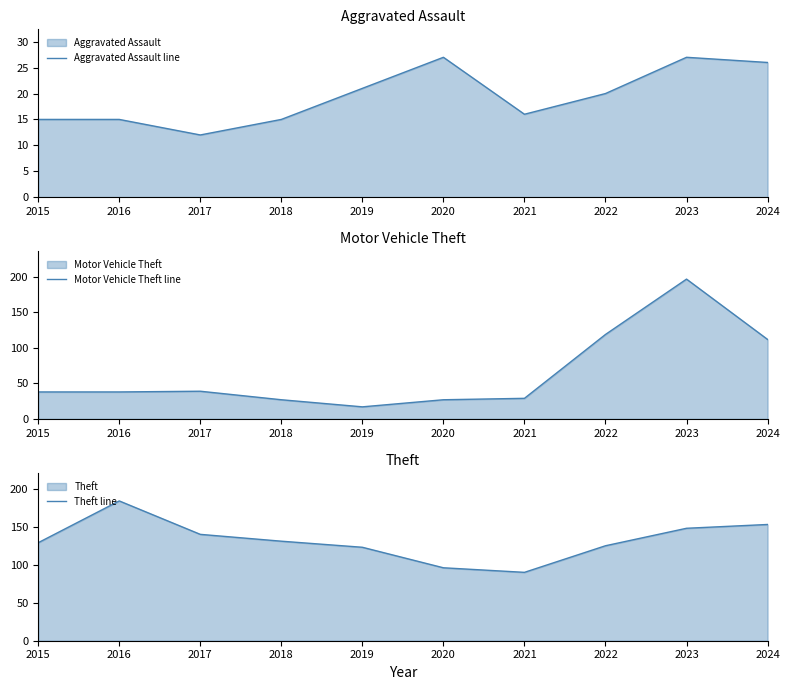

What is the total value across all series at 2022?

264